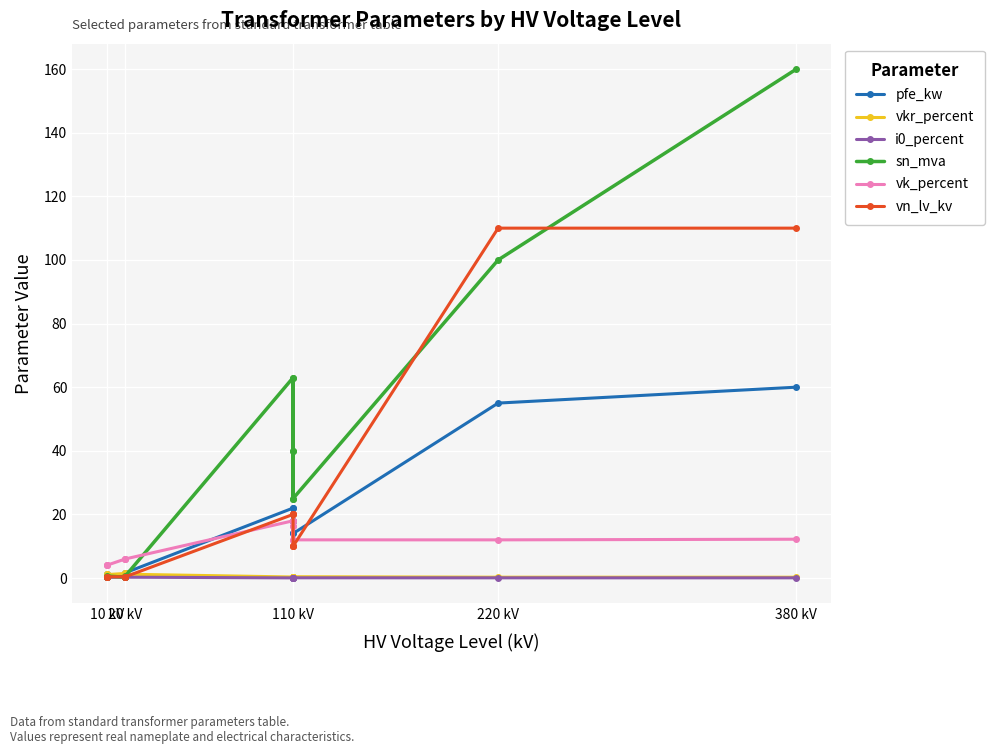

The value of vkr_percent at 110 kV is 0.1. True or false?

False